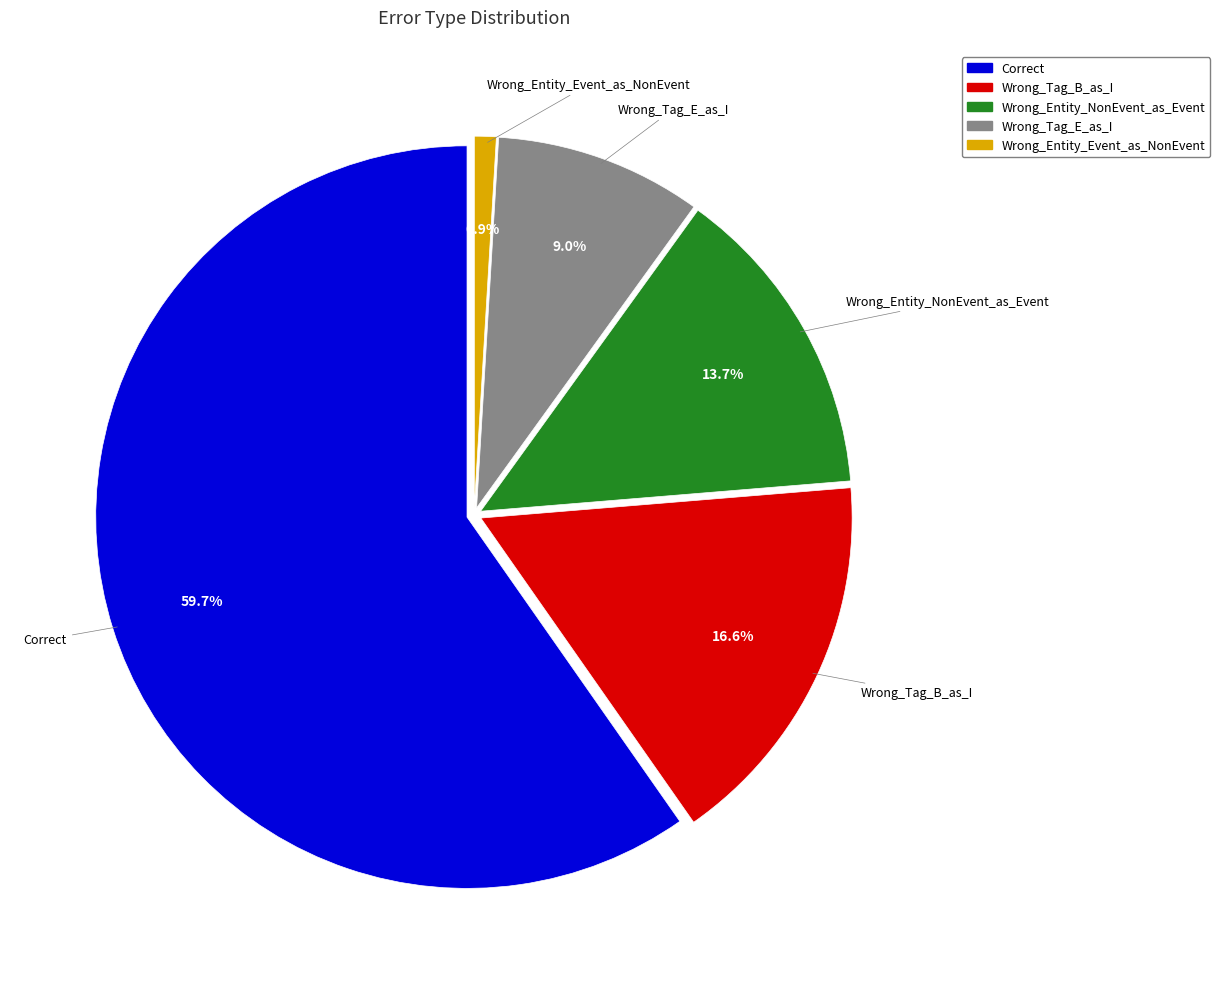

True or false: Wrong_Tag_B_as_I accounts for 17% of the total.

True